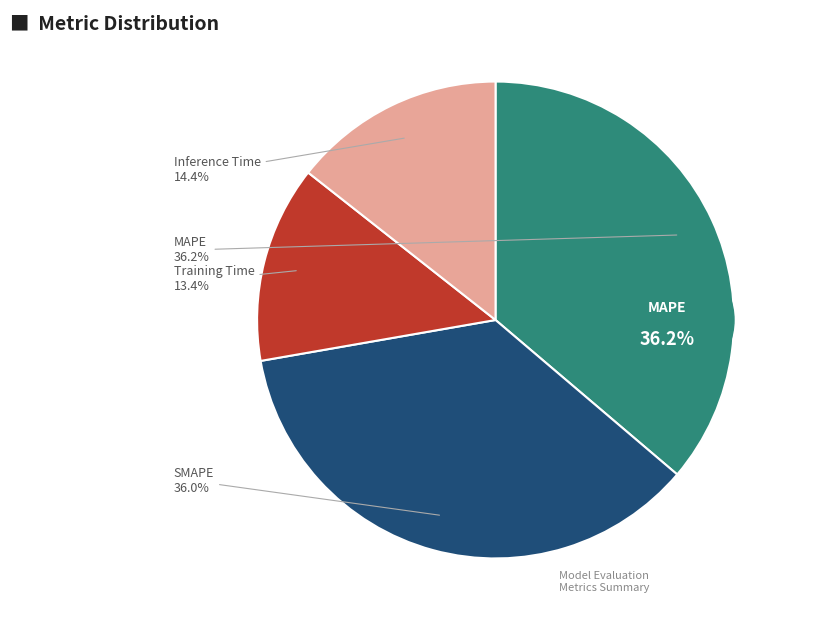

Is the sum of MAPE and SMAPE greater than half?

Yes